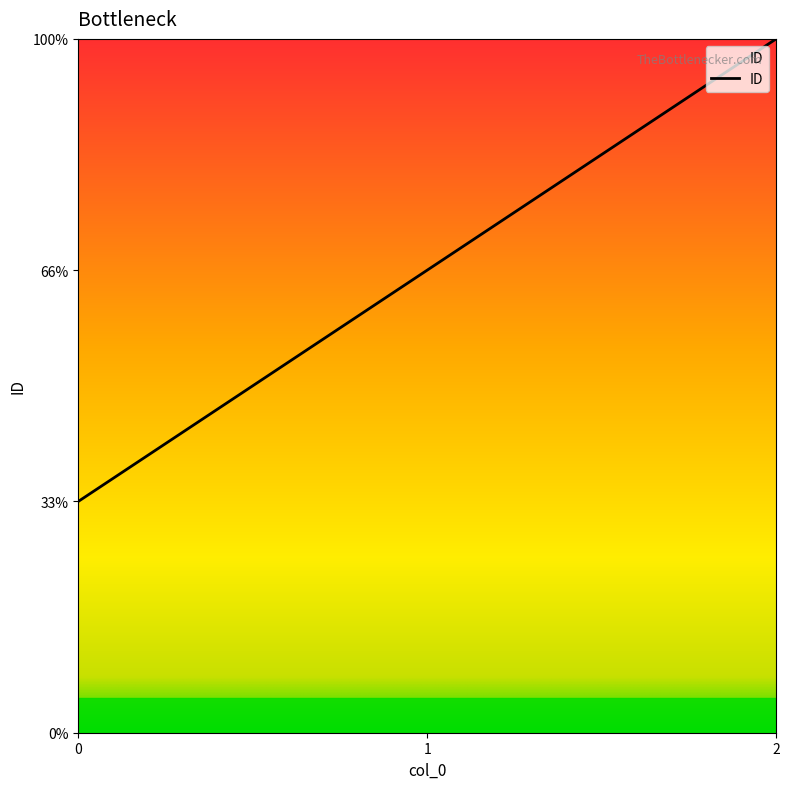

Between 0 and 1, which is larger?

1